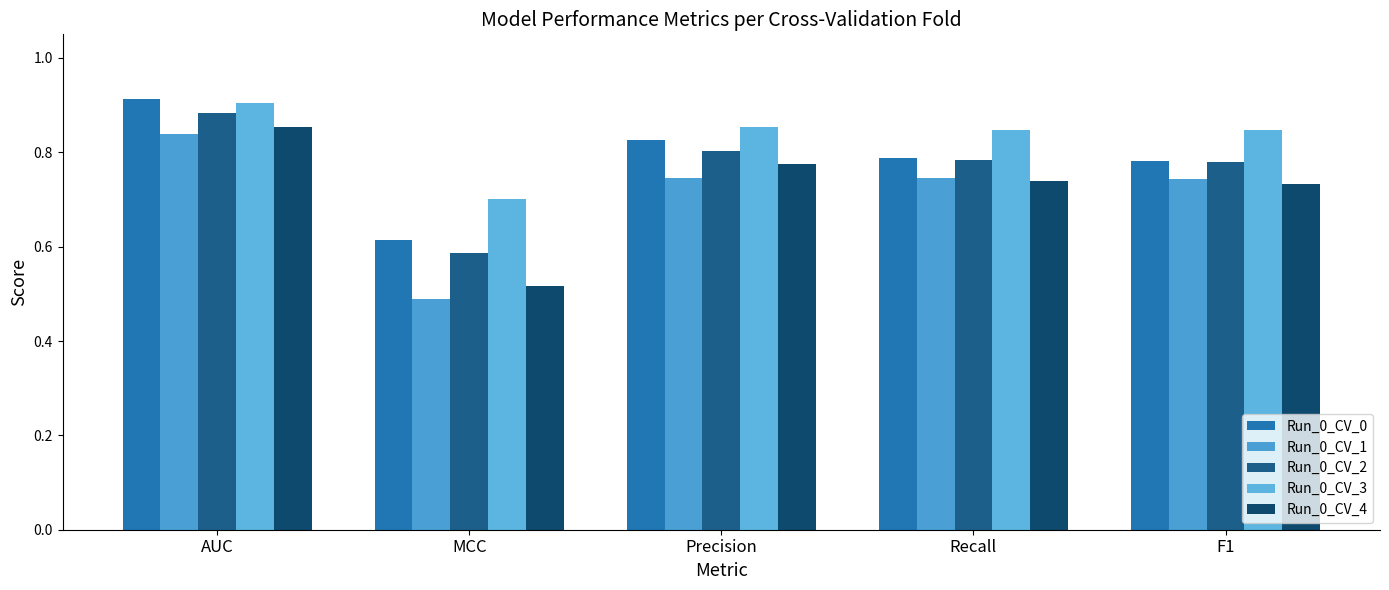

Which series has the widest spread of values?

Run_0_CV_1